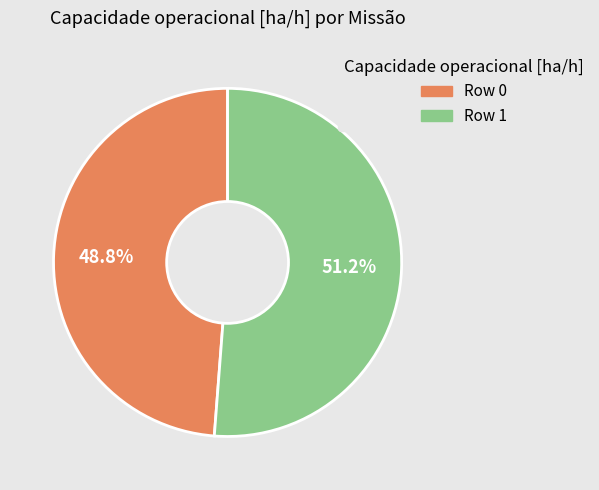

What percentage do Row 0 and Row 1 together represent?

100.0%